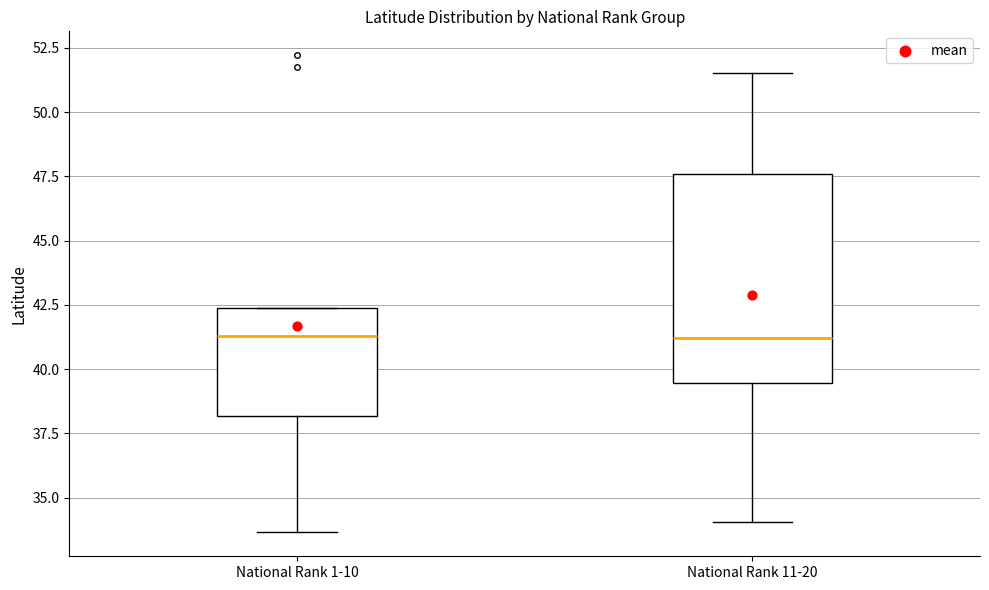

Comparing the boxes themselves (not the whiskers), which one is the tallest?

National Rank 11-20